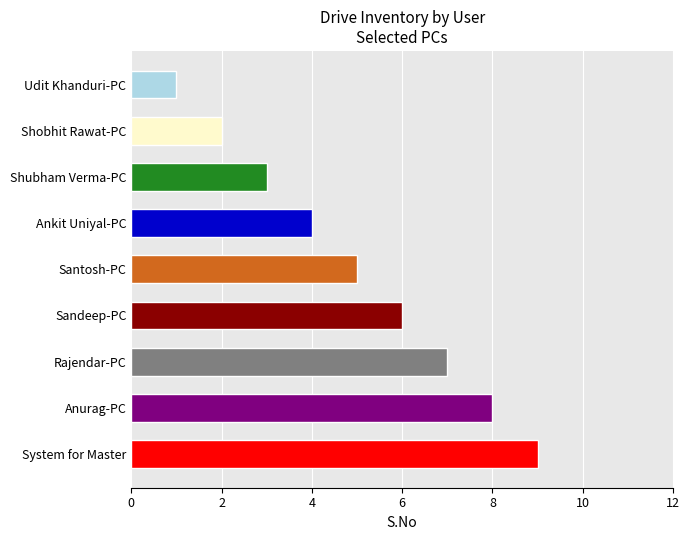

What position from the top is System for Master?

9